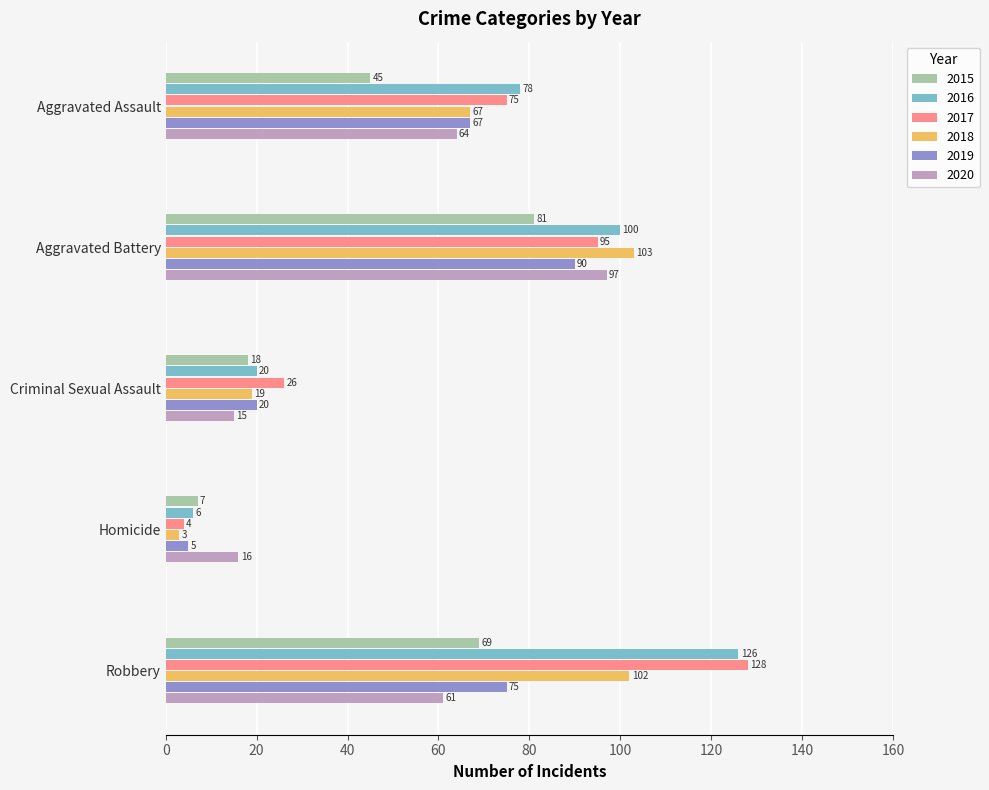

At how many categories does at least one series exceed 41?

3